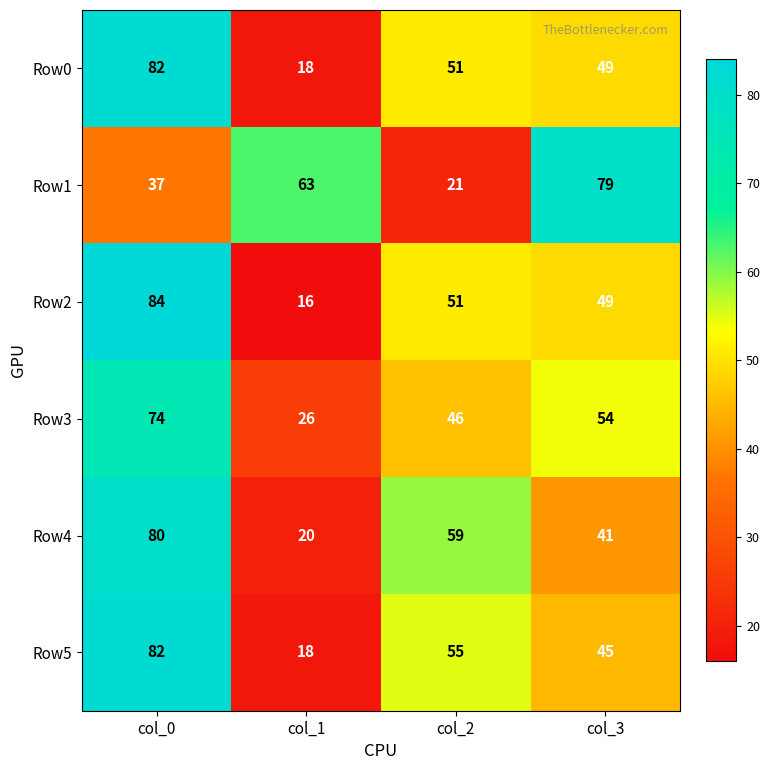

List the labels in order of Row0 value, smallest first.

col_1, col_3, col_2, col_0